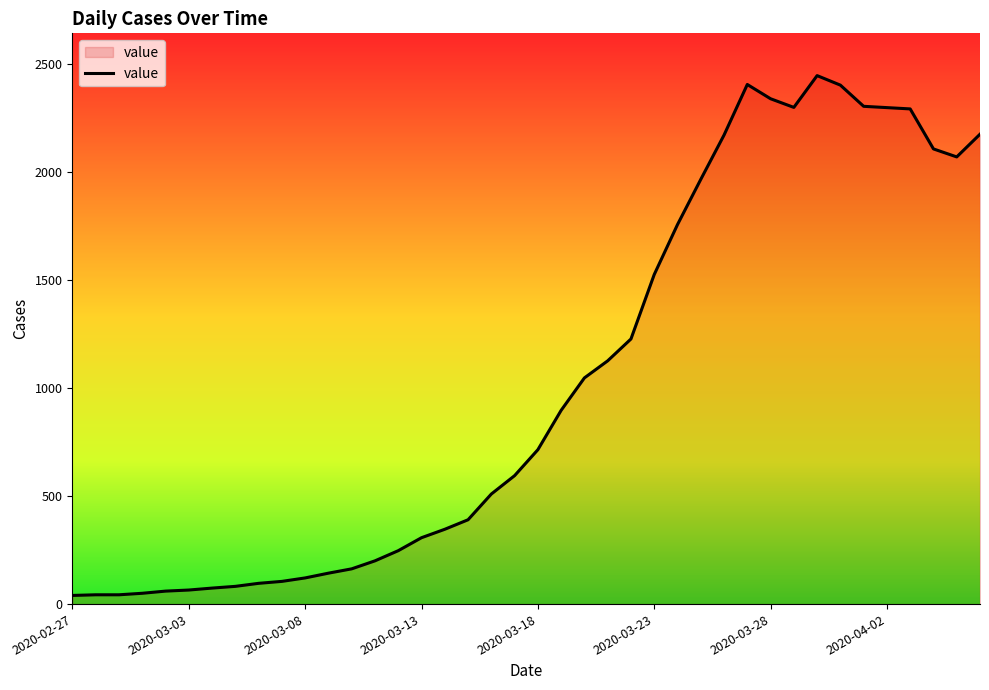

What is the maximum value shown in the chart?

2444